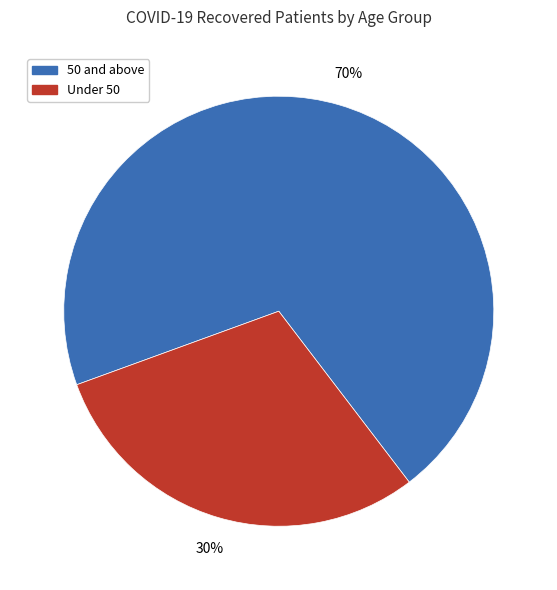

Do 50 and above and Under 50 together represent more than half of the pie?

Yes